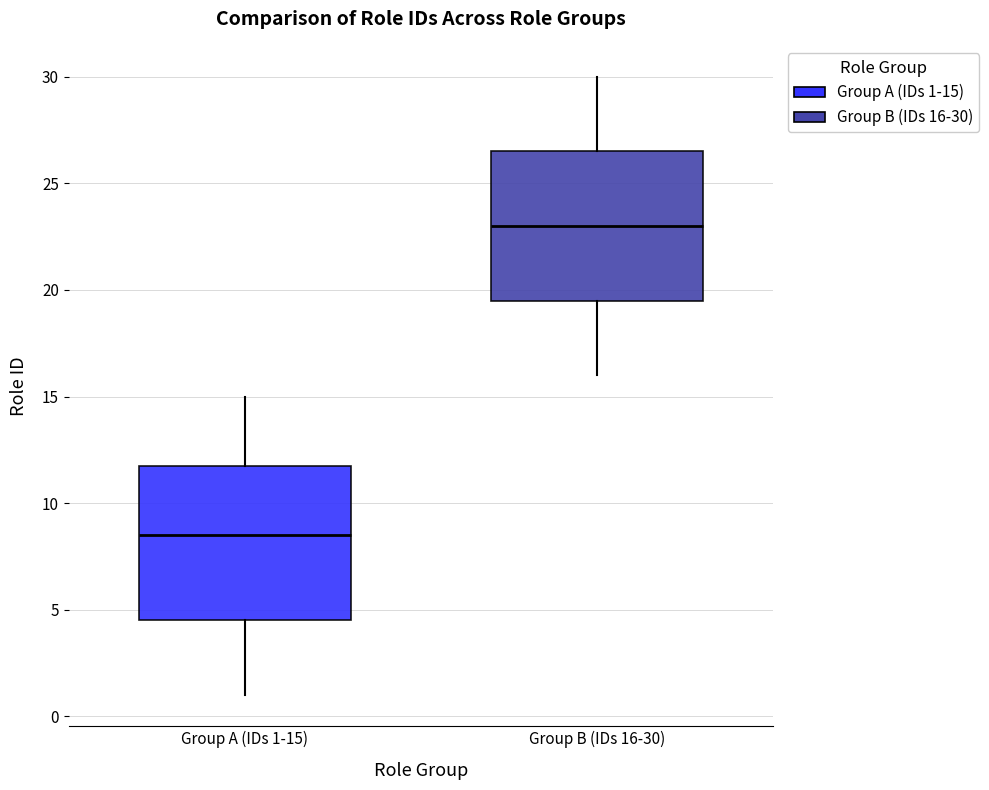

Reading left to right, read every box against the y-axis: the position of its median line, the range the box covers, and the ends of its whiskers. The values are not printed on the chart, so give them approximately, as read against the axis.

Group A (IDs 1-15): median 8.5, box 4.5 to 12.0, whiskers 1.0 to 15.0
Group B (IDs 16-30): median 23.0, box 19.5 to 26.5, whiskers 16.0 to 30.0